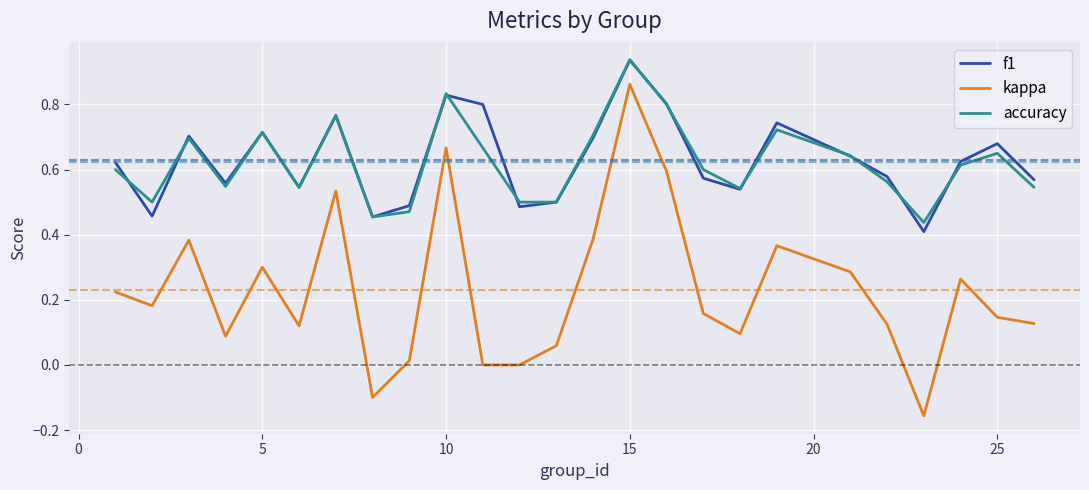

What is the difference between the maximum and minimum values in the kappa series?

1.0